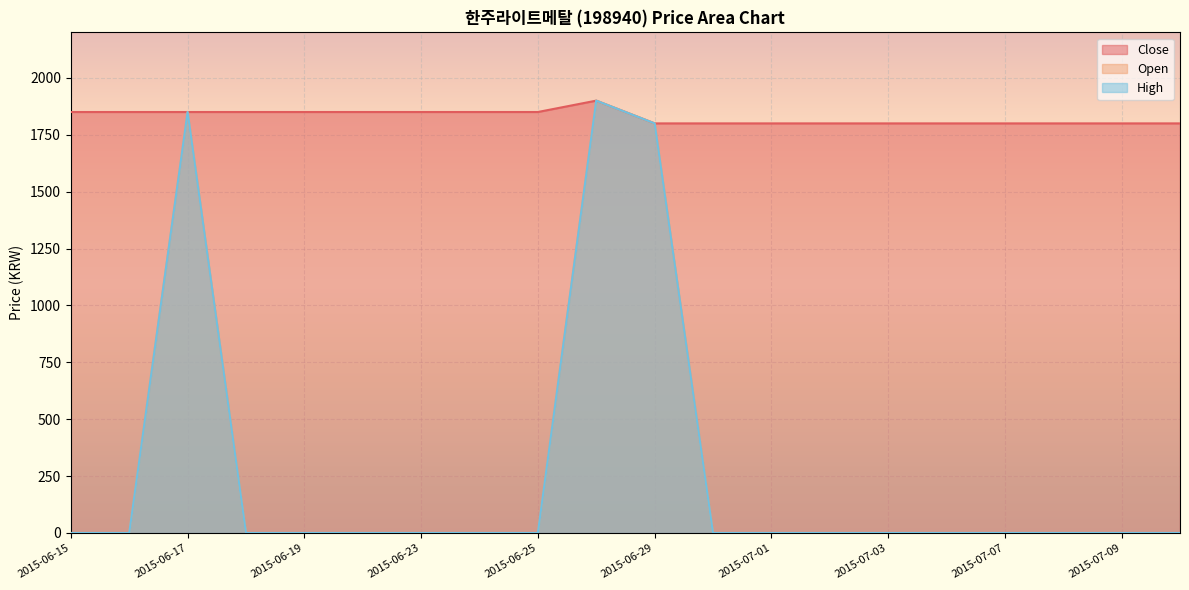

At which label is Close closest to 1850?

2015-06-15